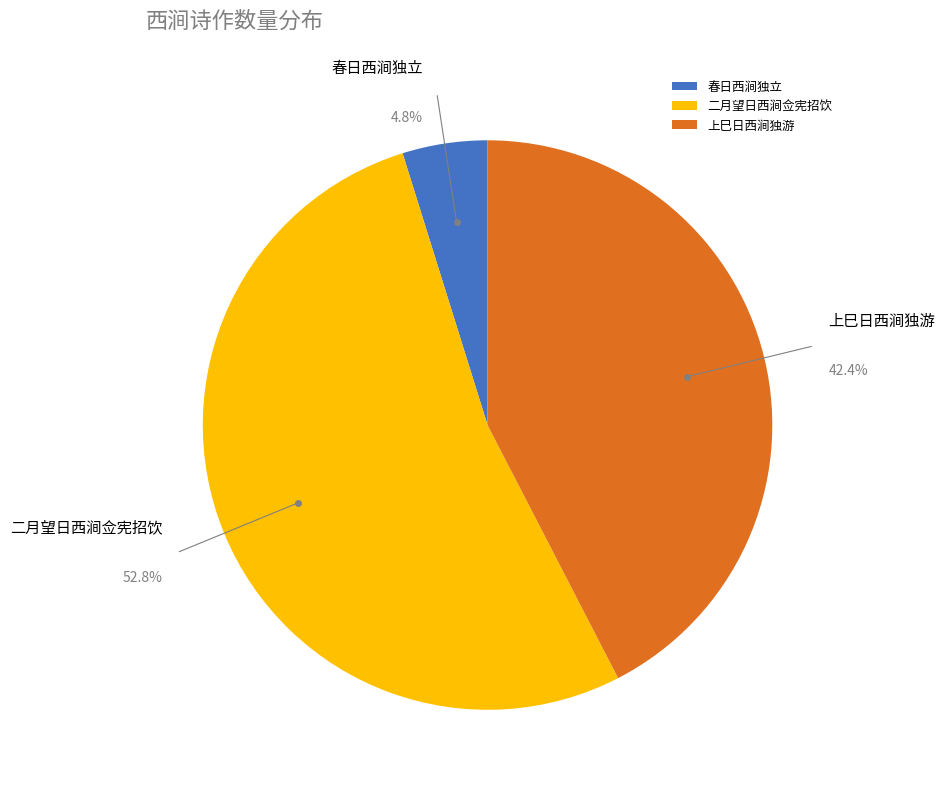

Does 上巳日西涧独游 represent more than half of the total?

No